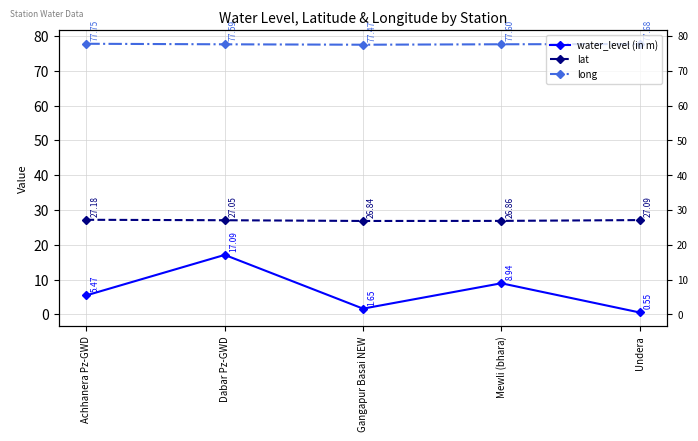

Is the value of long at Gangapur Basai NEW greater than the value of lat at Mewli (bhara)?

Yes